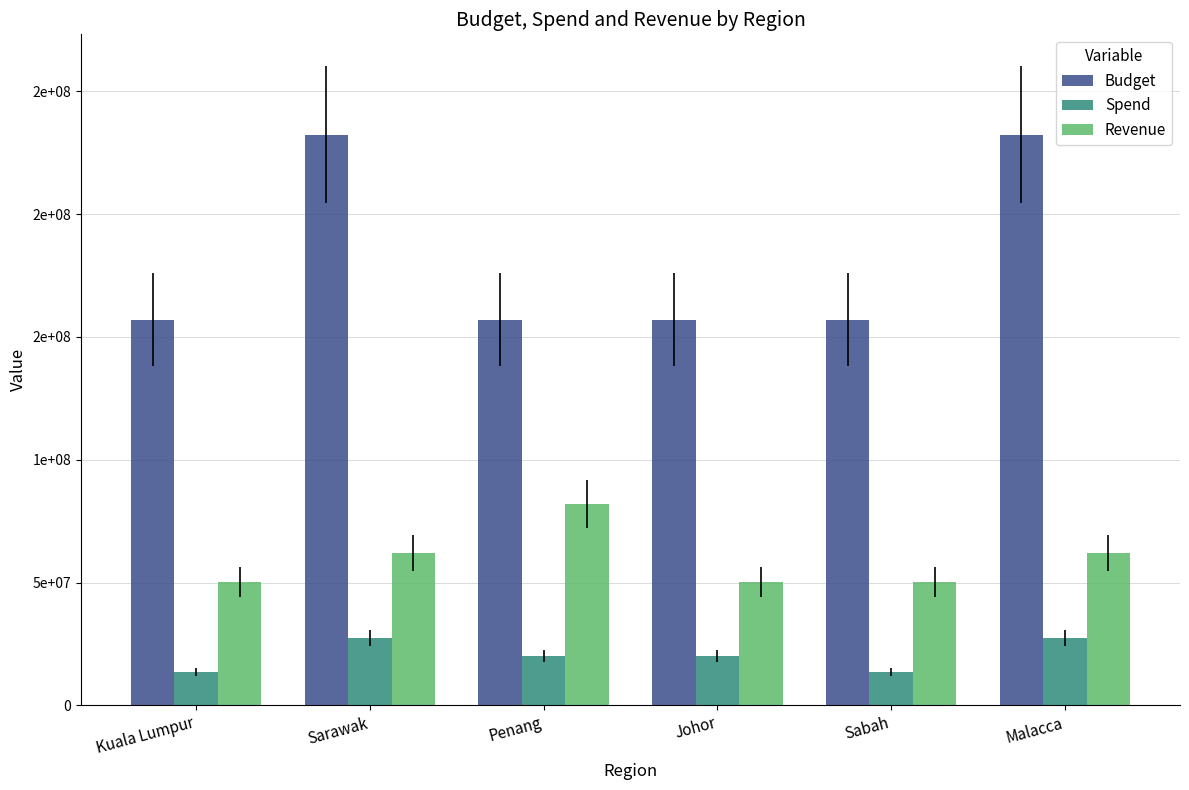

At which label is Revenue closest to 66125886?

Sarawak